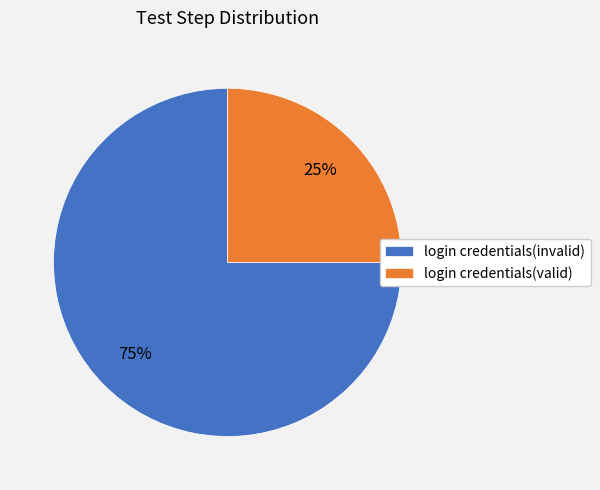

How many segments does this pie chart have?

2